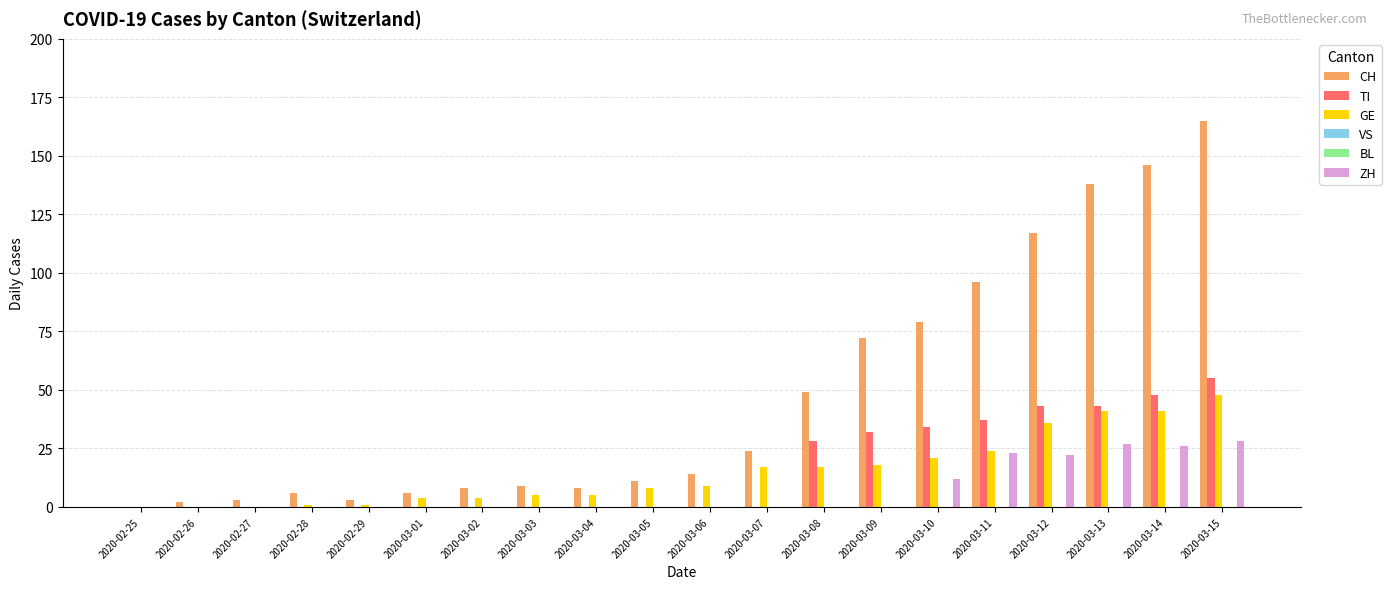

What is the spread (max minus min) of values at 2020-03-01?

6